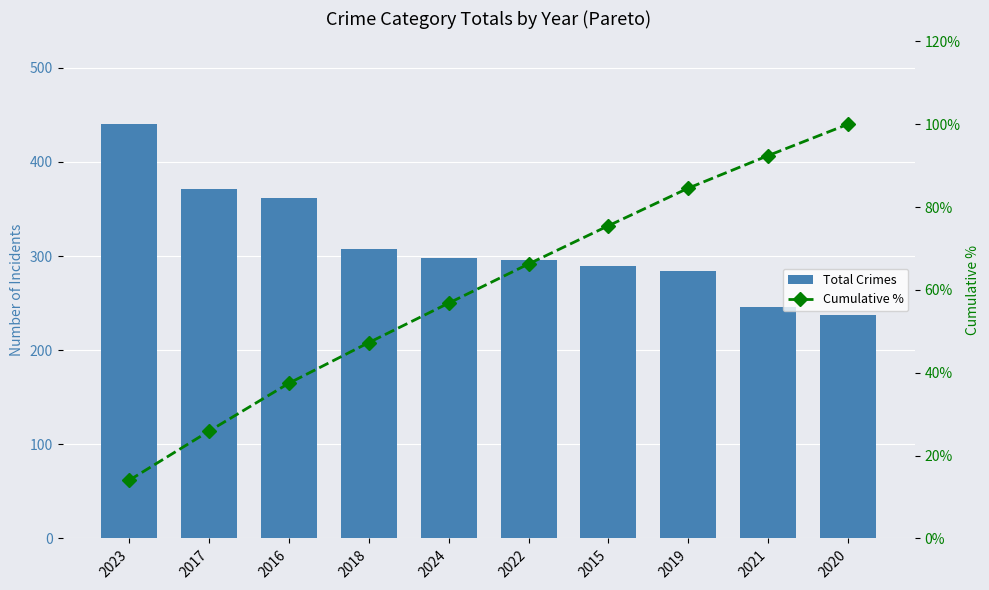

List the series in order of their peak value, lowest first.

Cumulative %, Total Crimes